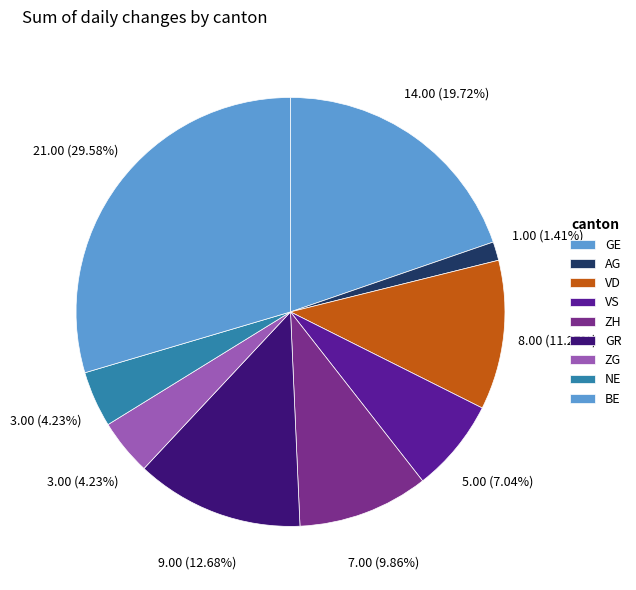

How many slices are in this pie chart?

9